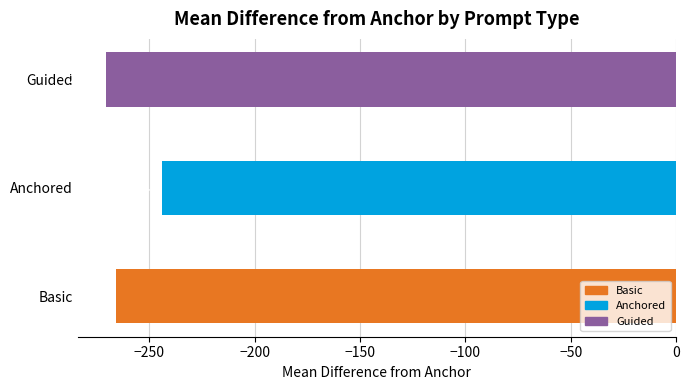

Count the number of categories in the chart.

3